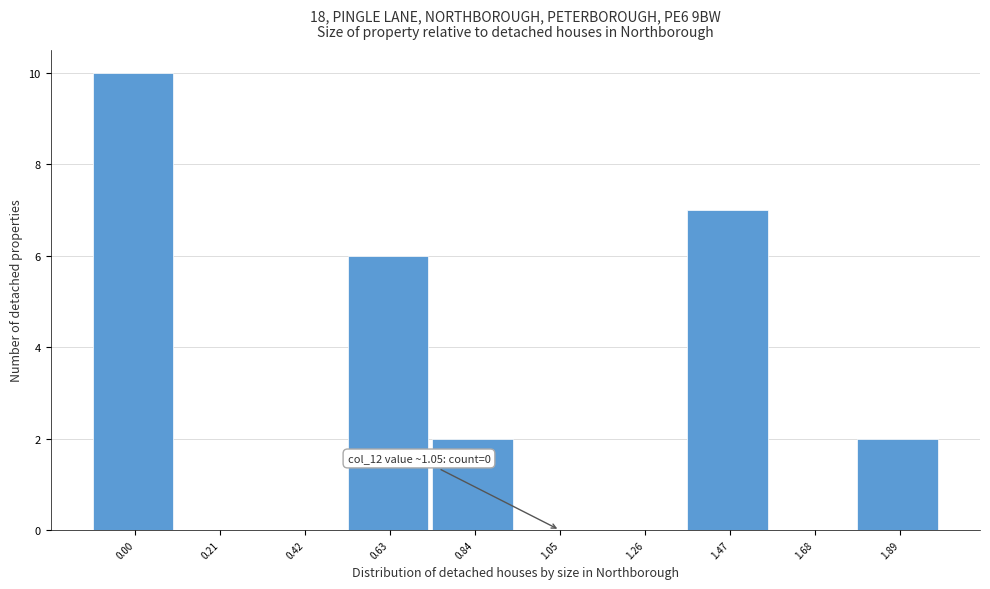

Reading left to right, what are all the values shown in this chart?

0.00=10	0.21=0	0.42=0	0.63=6	0.84=2	1.05=0	1.26=0	1.47=7	1.68=0	1.89=2